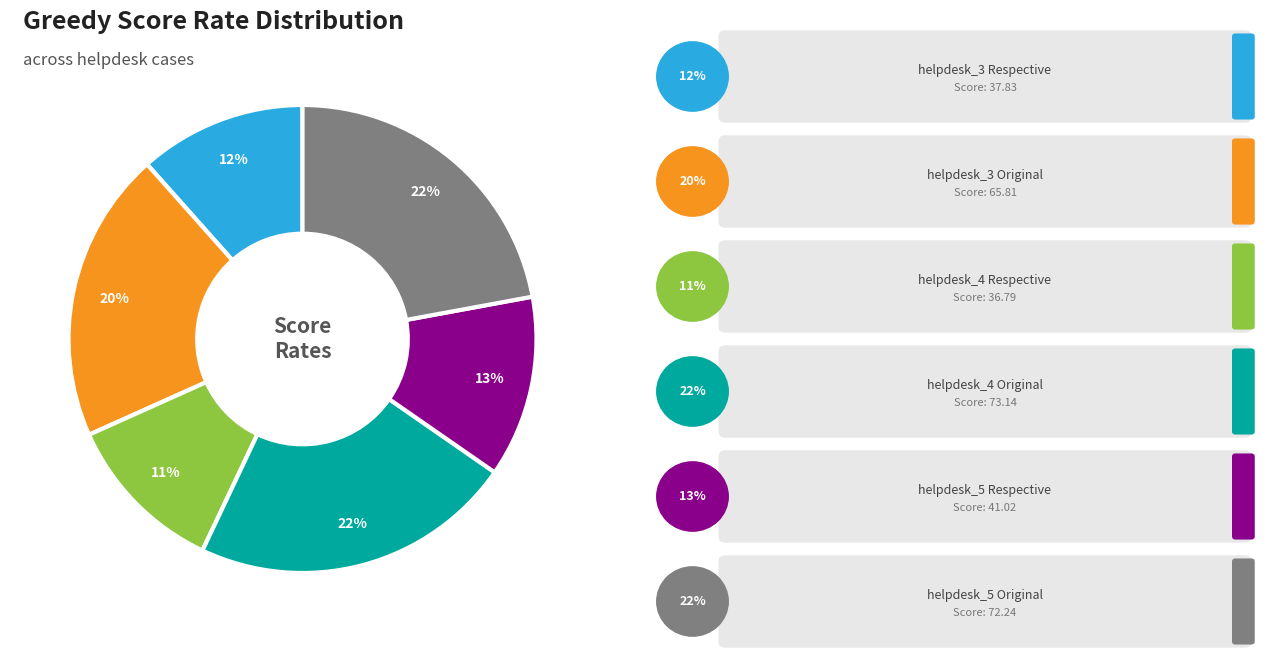

To the nearest percent, what is the average slice percentage?

17%